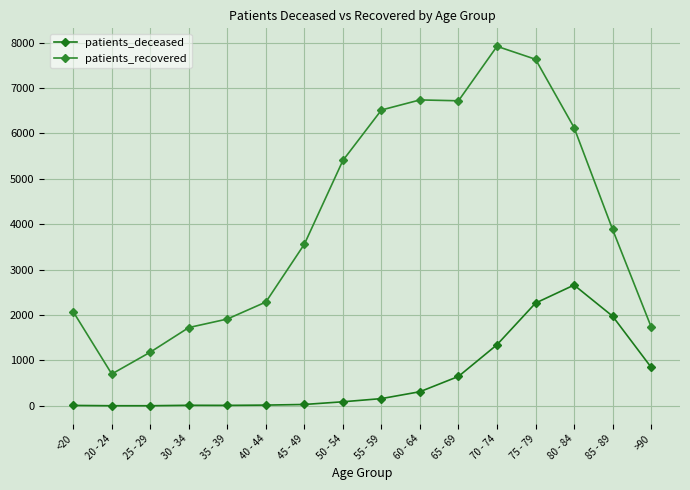

What is the difference between the maximum and minimum values in the patients_recovered series?

7218